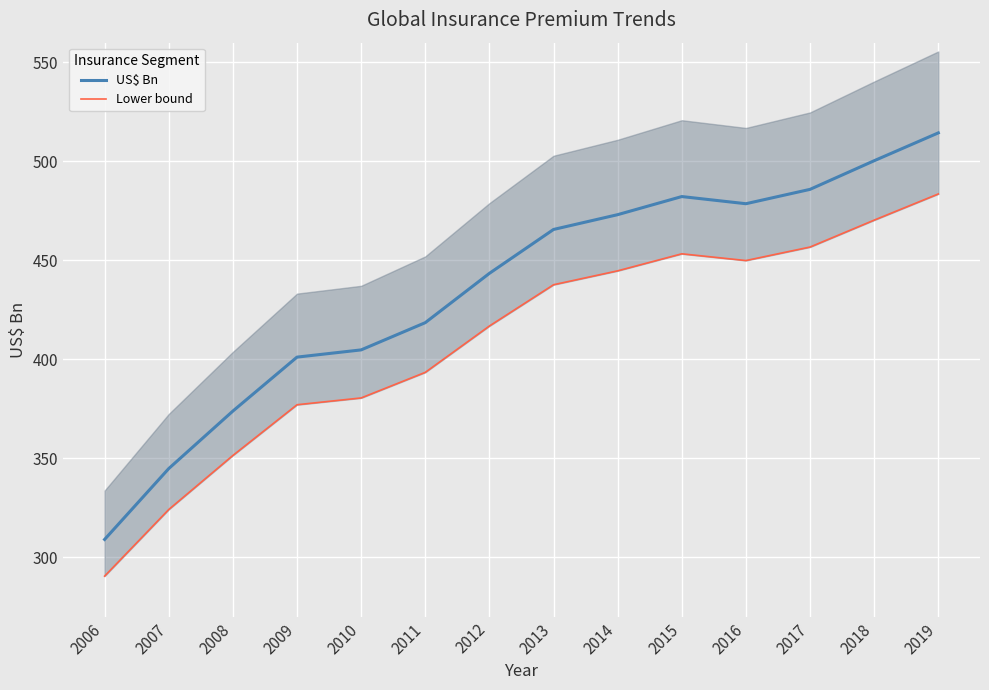

What is the value of the Lower bound point at the 13th from the left?

470.3